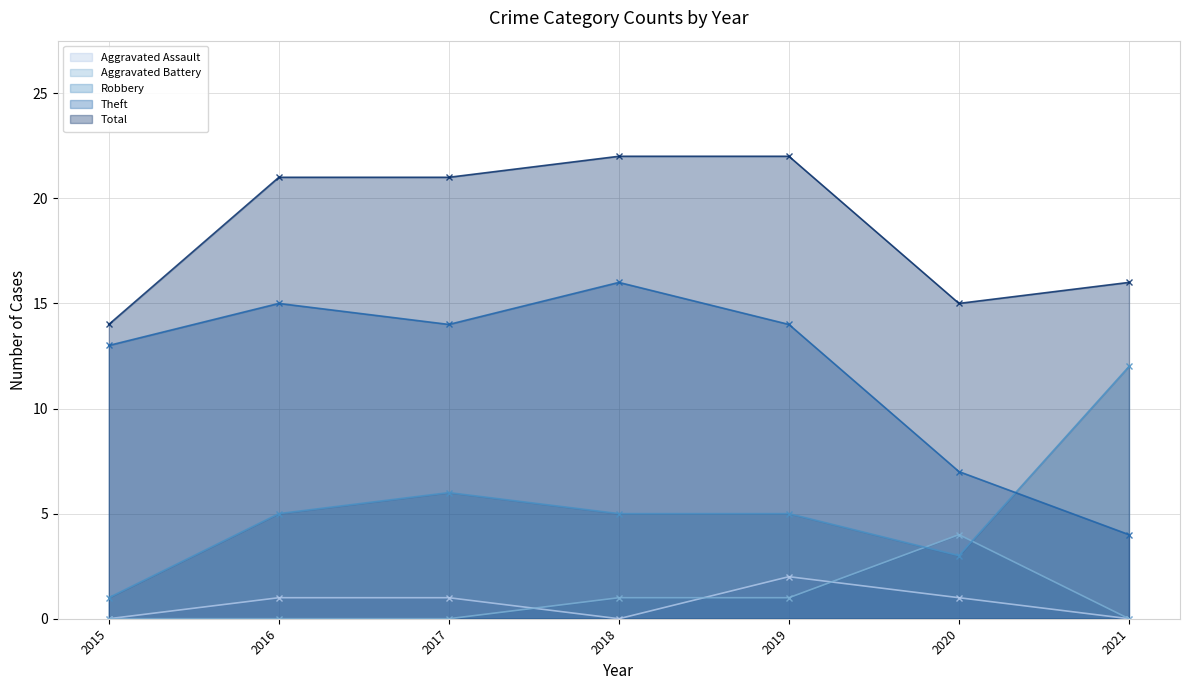

What is the difference between the Total values at 2020 and 2016?

6